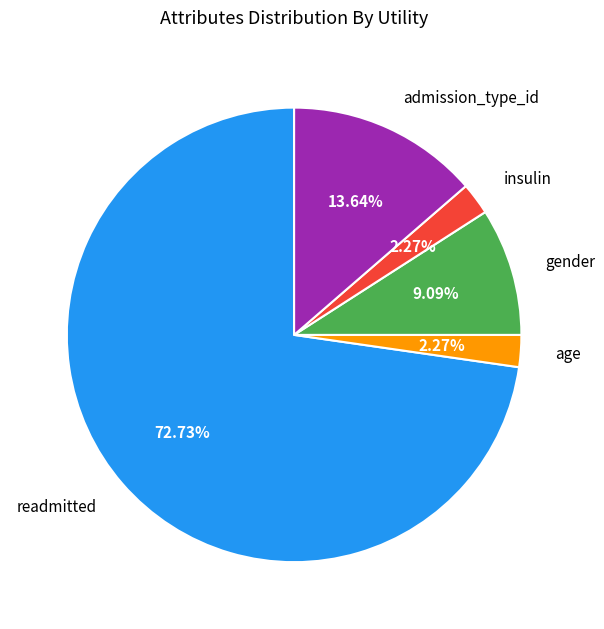

Do admission_type_id and insulin together represent more than half of the pie?

No